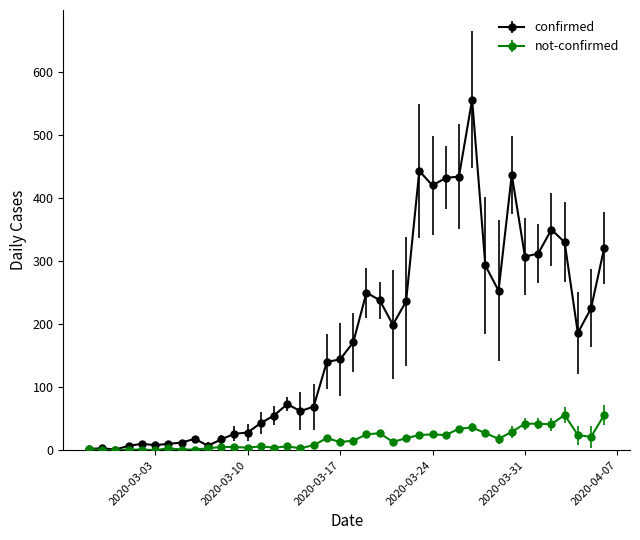

What are all the series names shown in the legend?

confirmed, not-confirmed